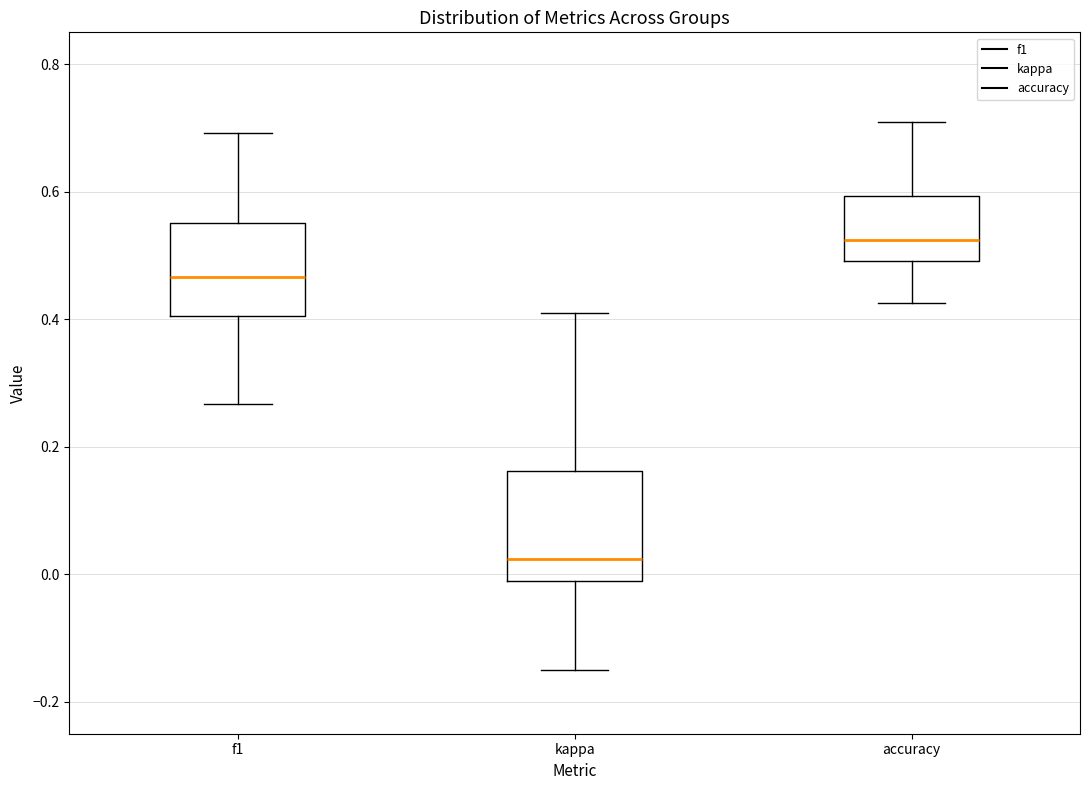

Reading left to right, transcribe this box plot: for each box, give where its median line is, the range the box spans, and where its two whiskers end, as read against the y-axis. The values are not printed on the chart, so give them approximately, as read against the axis.

f1: median 0.46, box 0.40 to 0.56, whiskers 0.26 to 0.70
kappa: median 0.02, box -0.02 to 0.16, whiskers -0.14 to 0.42
accuracy: median 0.52, box 0.50 to 0.60, whiskers 0.42 to 0.70